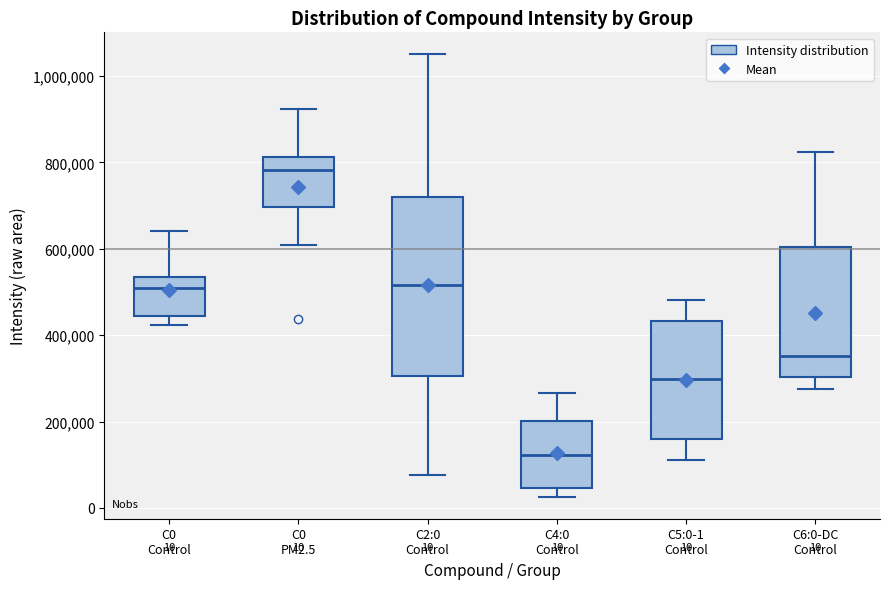

Which box is the tallest, from its lower edge to its upper edge?

C2:0 Control